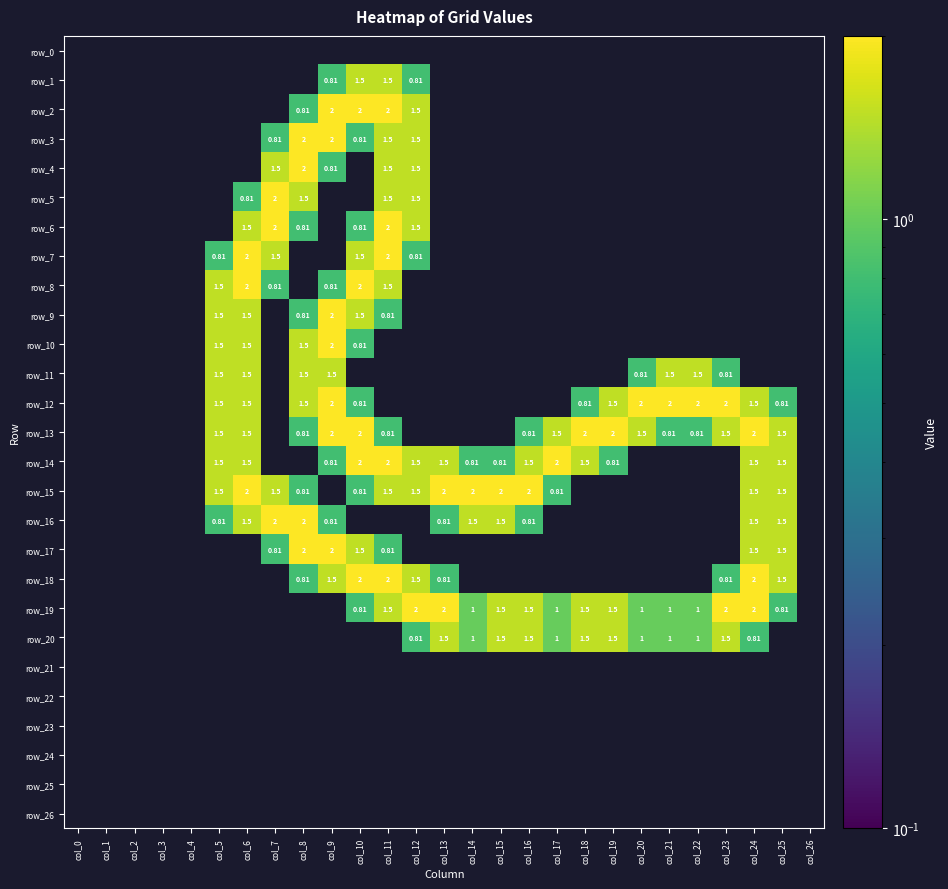

Which has a higher value, col_20 or col_17?

col_17